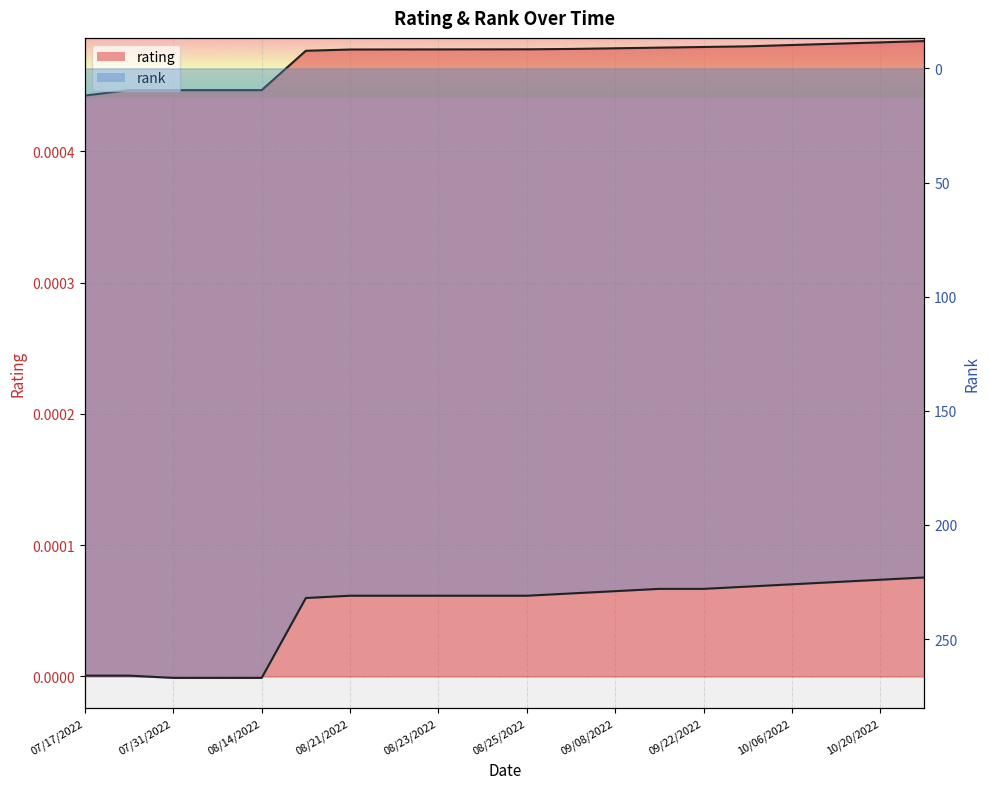

True or false: rank and rating cross at least once.

False